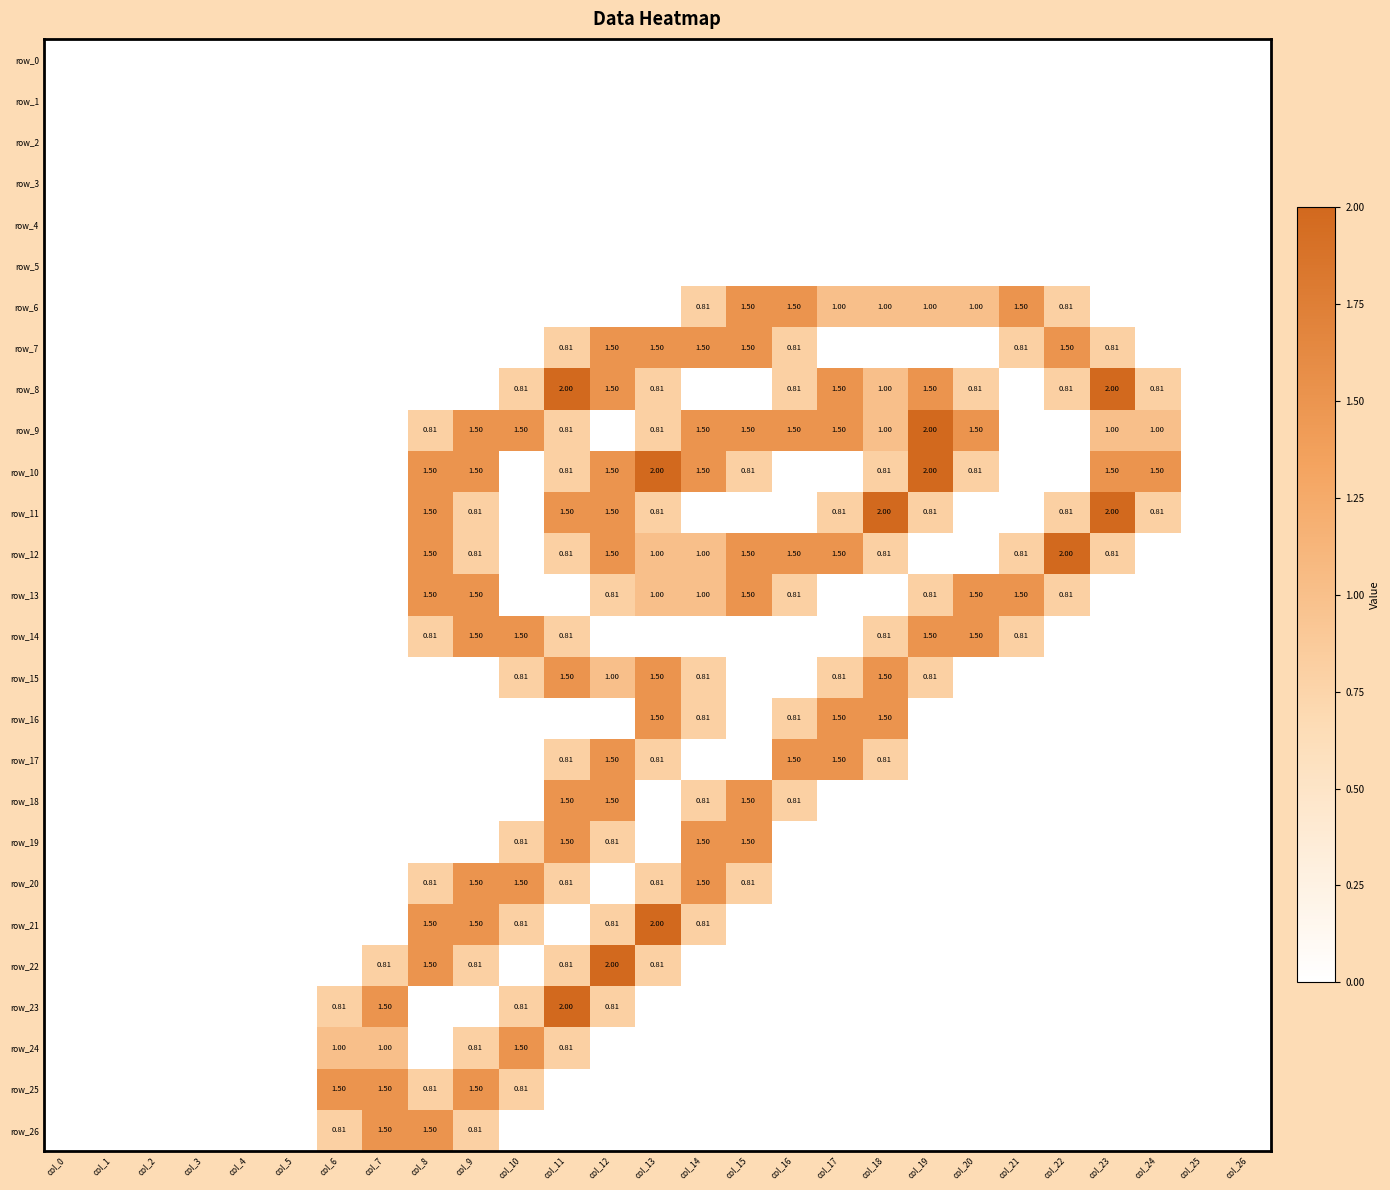

List the labels in order of row_12 value, largest first.

col_22, col_8, col_12, col_15, col_16, col_17, col_13, col_14, col_9, col_11, col_18, col_21, col_23, col_0, col_1, col_2, col_3, col_4, col_5, col_6, col_7, col_10, col_19, col_20, col_24, col_25, col_26